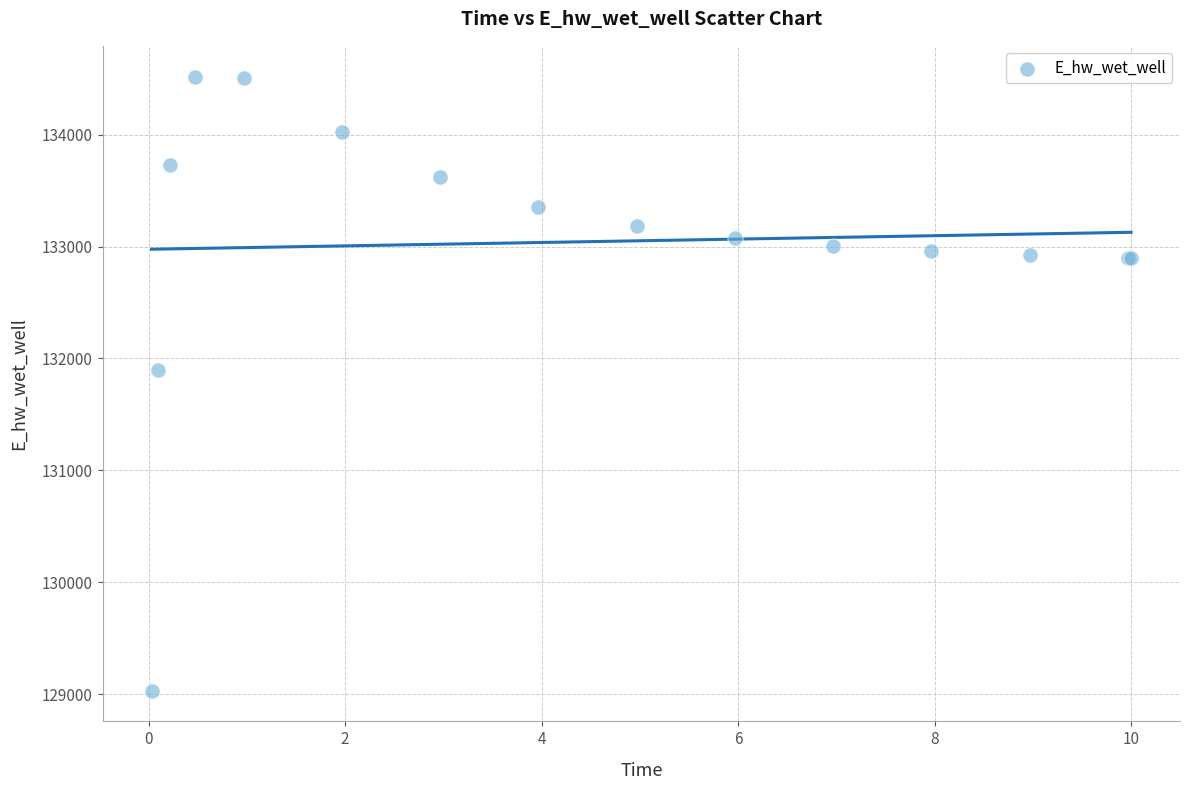

What Y value in the scatter plot is closest to 131775?

131894.2